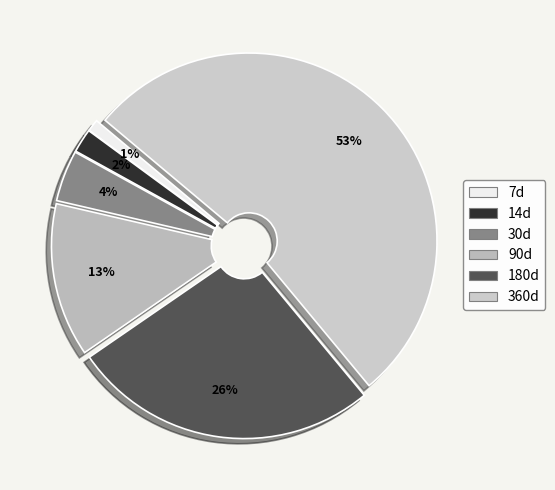

To the nearest percent, what percentage of the pie is 180d?

26%